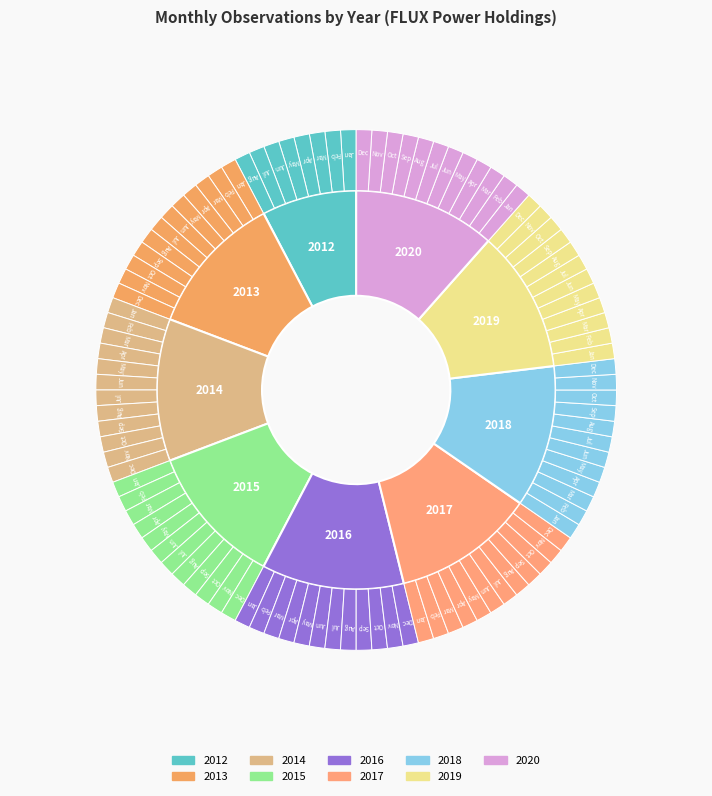

Does 2018 account for over 50% of the chart?

No